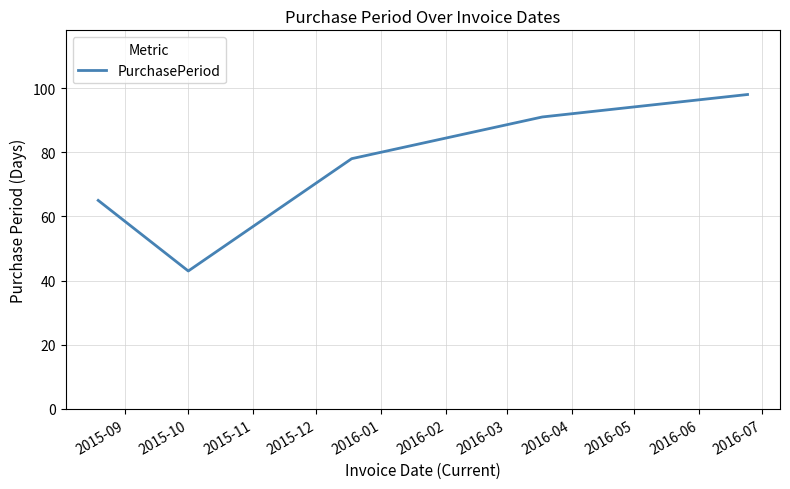

What is the maximum value shown in the chart?

98